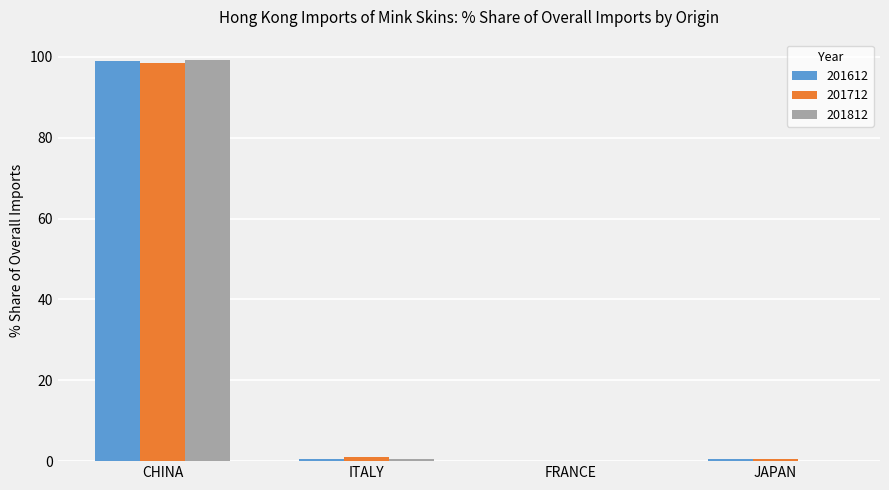

True or false: 201812 has a value of 0.0 at FRANCE.

True